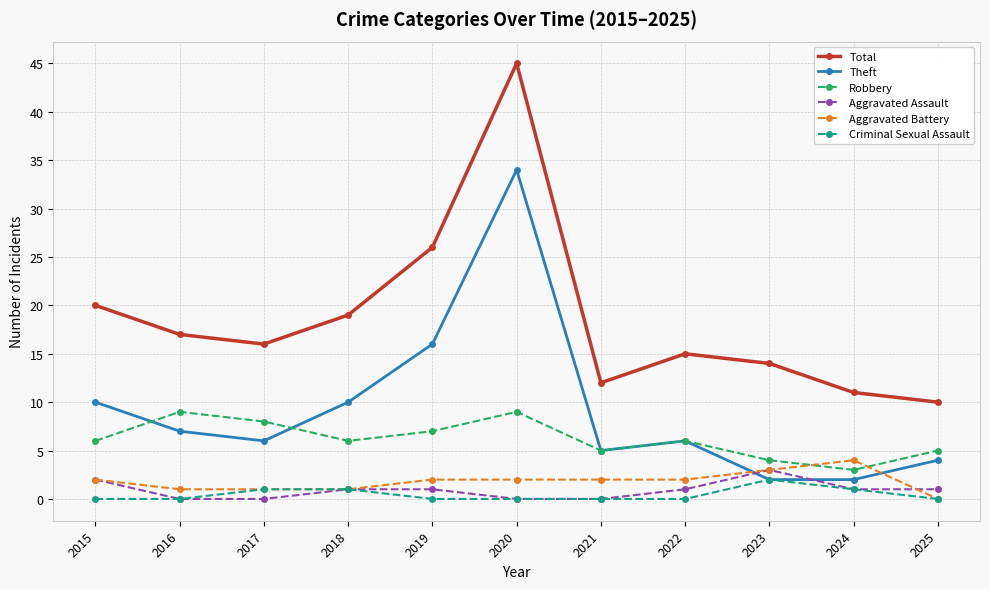

What is the total value across all series at 2018?

38